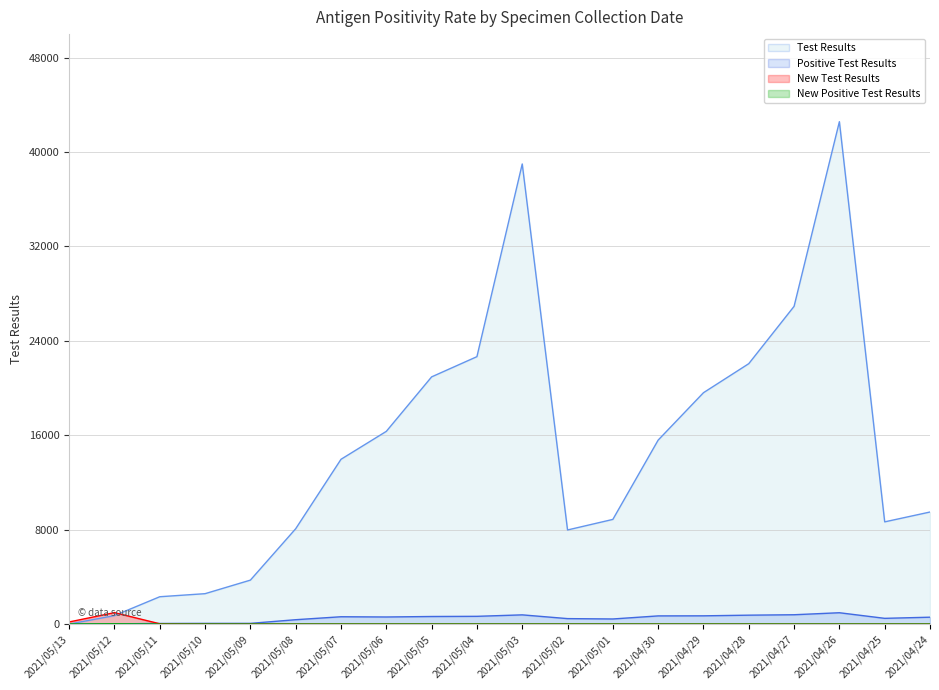

What is the average value of the Positive Test Results series?

484